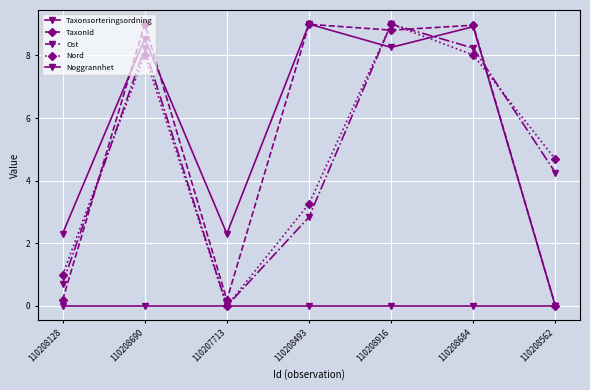

Where is the first local maximum for TaxonId?

110208690